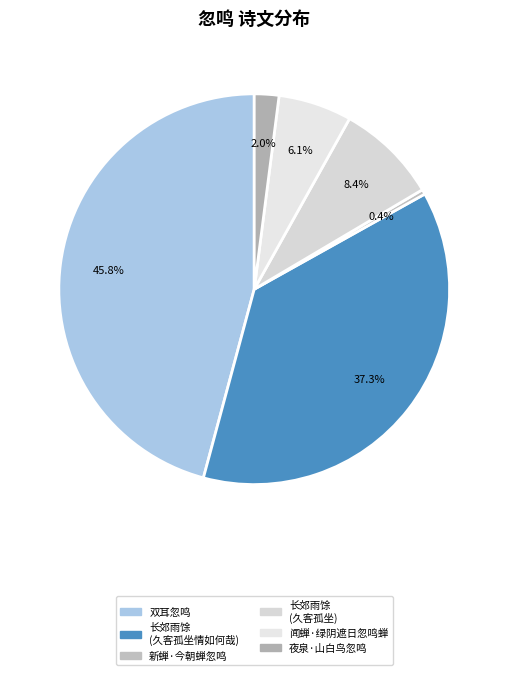

What percentage is the 双耳忽鸣 slice, to the nearest percent?

46%